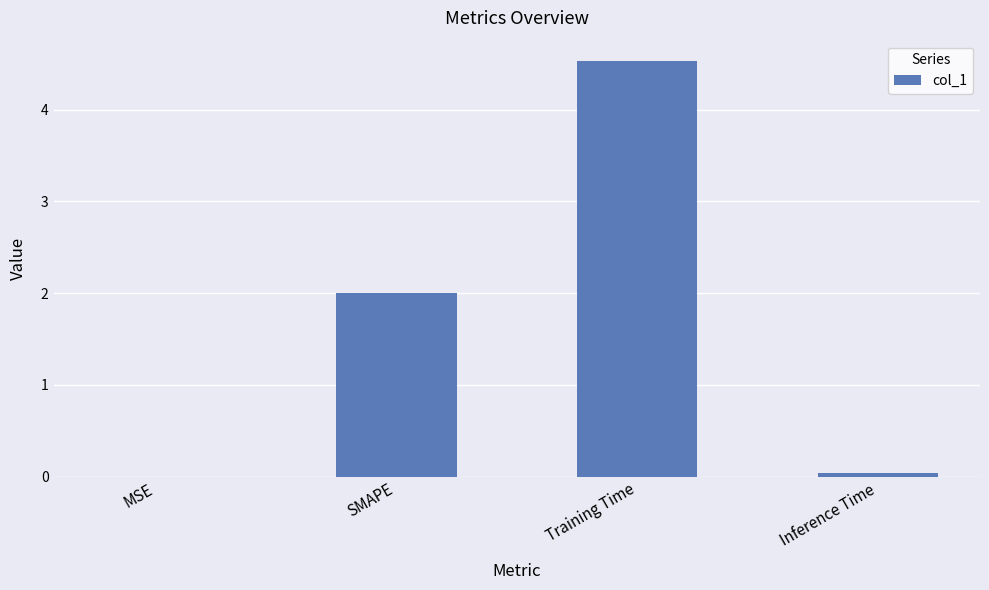

Is it true that the value at Training Time is 6.6?

False